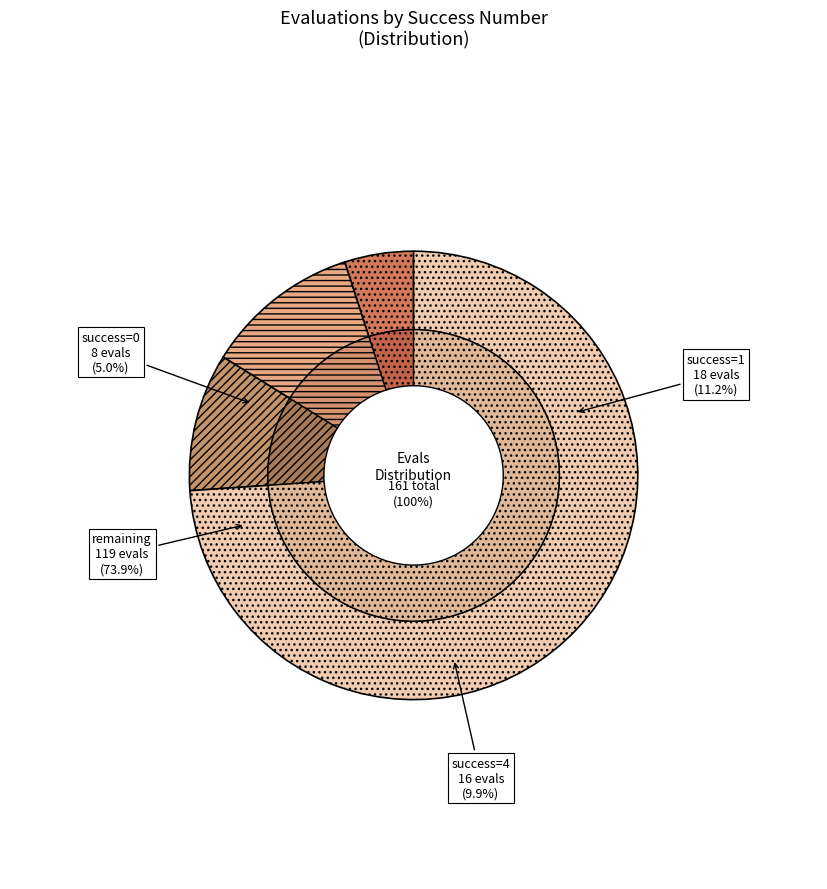

To the nearest percent, what percentage of the pie is other?

74%